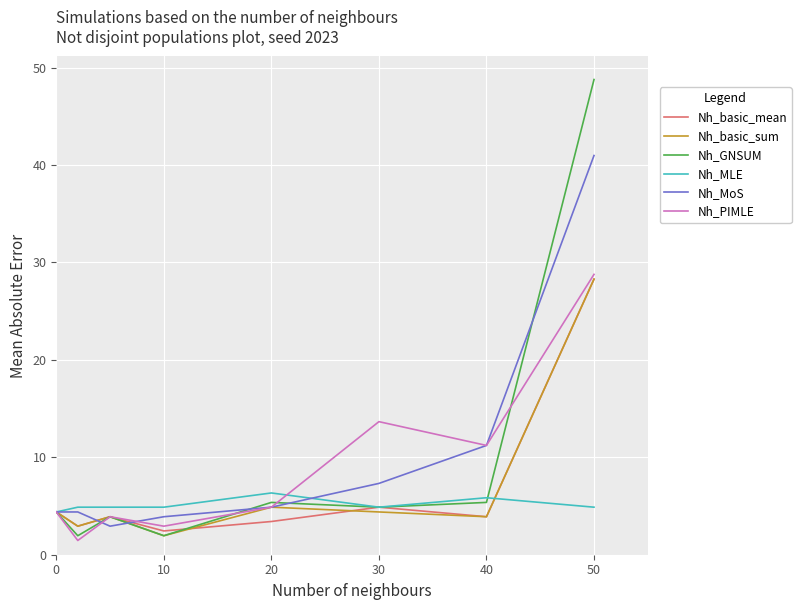

Which series has the largest range (max minus min)?

Nh_GNSUM